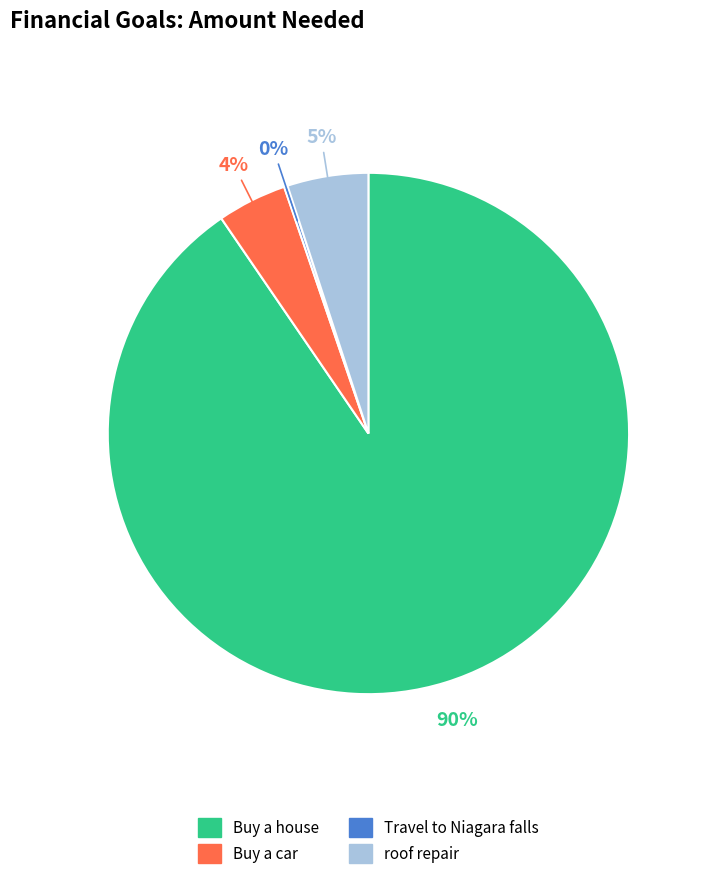

Approximately how many times larger is the value at roof repair compared to Buy a house?

0.1